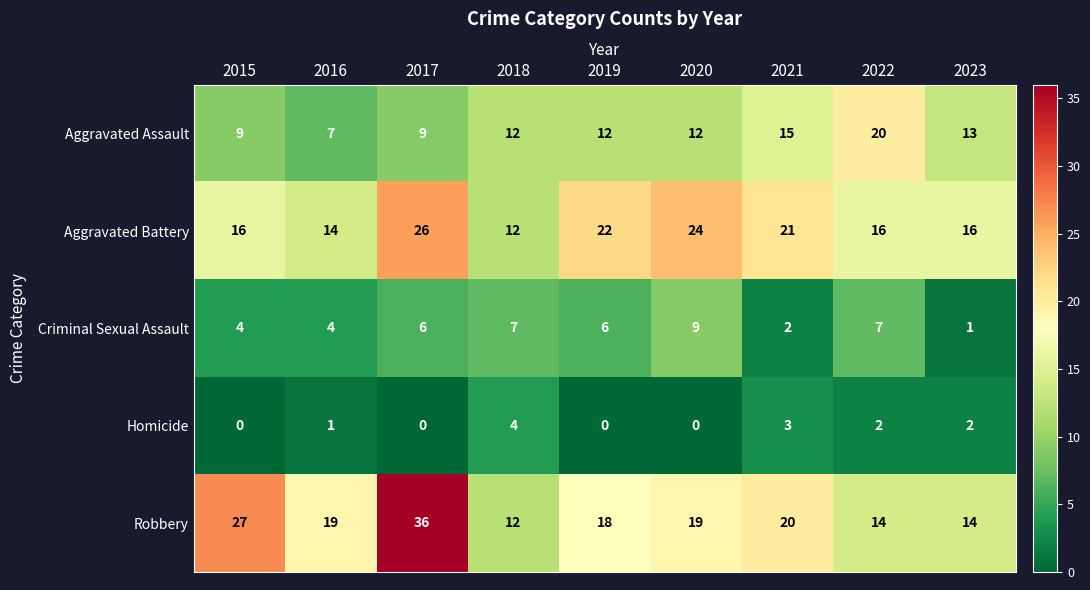

True or false: Aggravated Battery has a value of 26 at 2023.

False